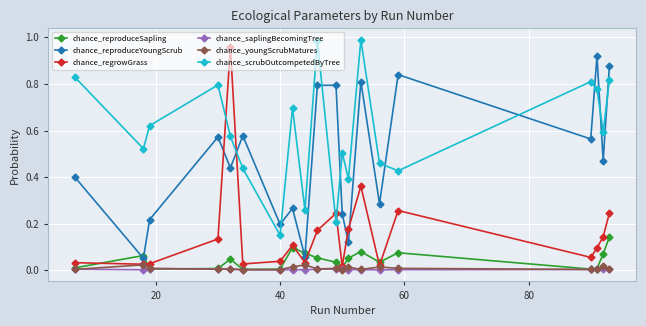

True or false: chance_scrubOutcompetedByTree has more than 0 interior local peaks.

True